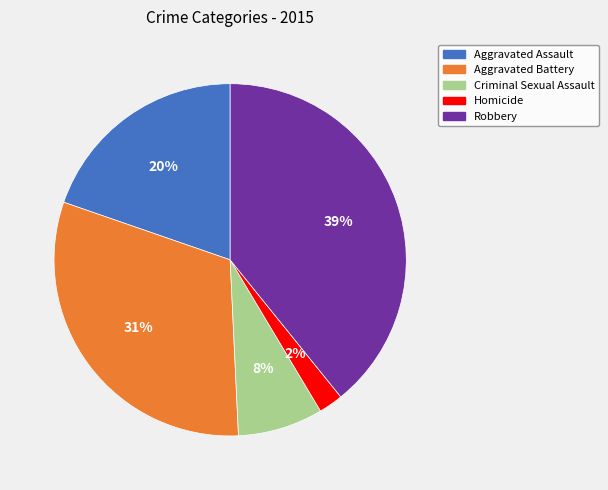

Count the number of slices in the pie.

5